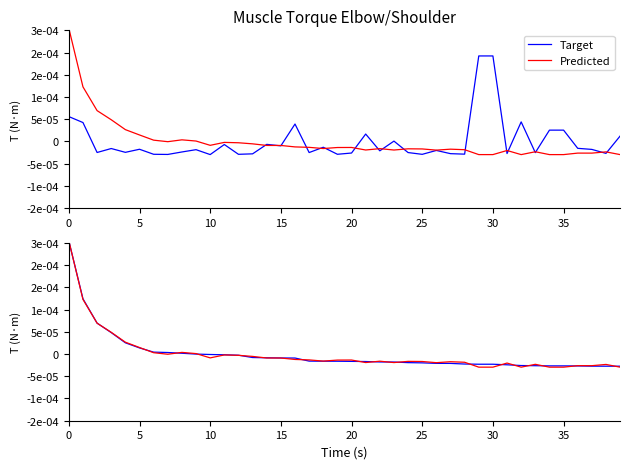

Which series has the largest range (max minus min)?

Predicted